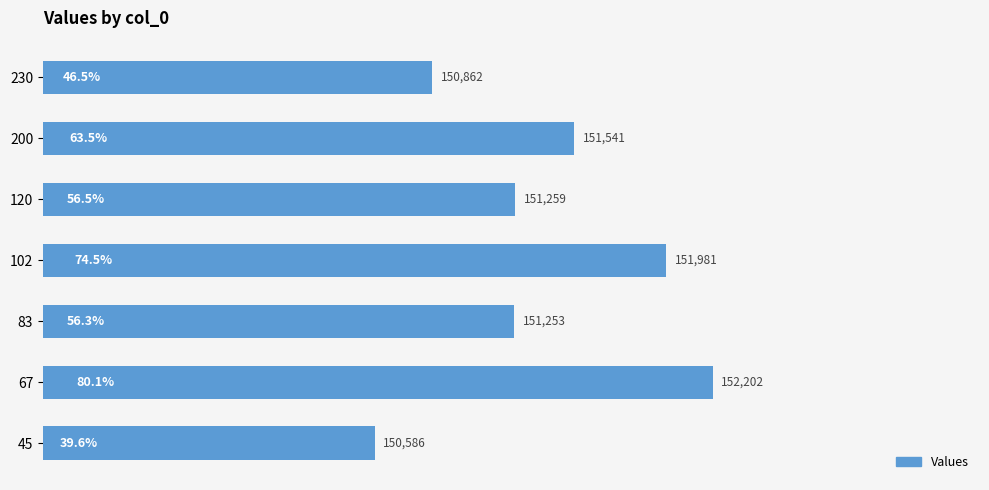

List the labels in order of value, largest first.

67, 102, 200, 120, 83, 230, 45